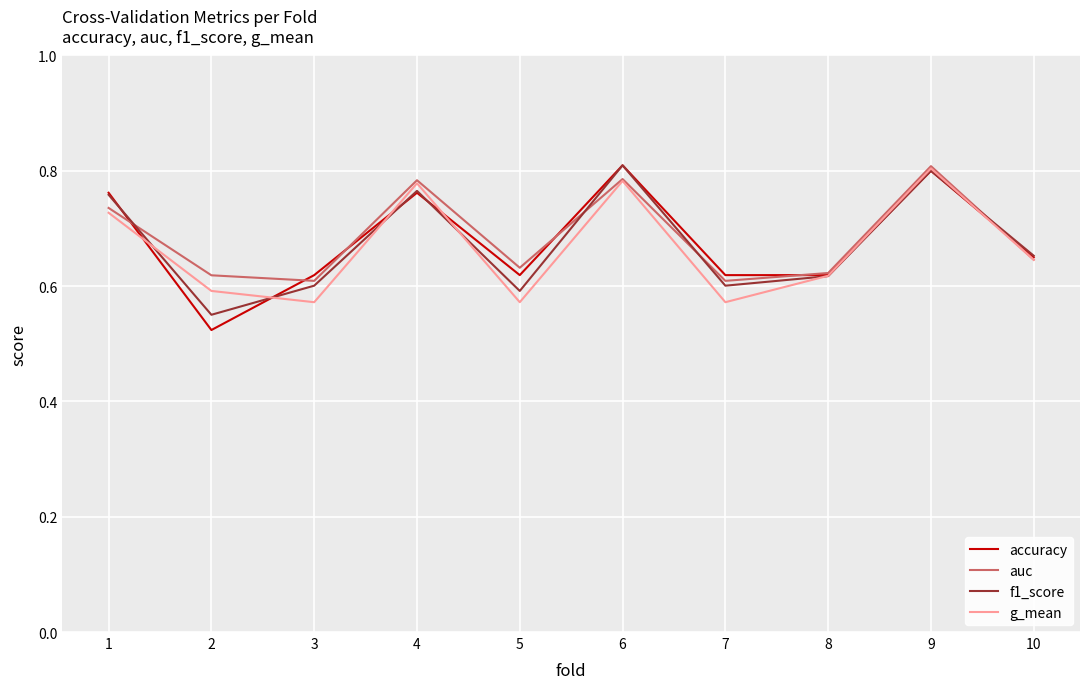

What is the total value across all series at 10?

2.6